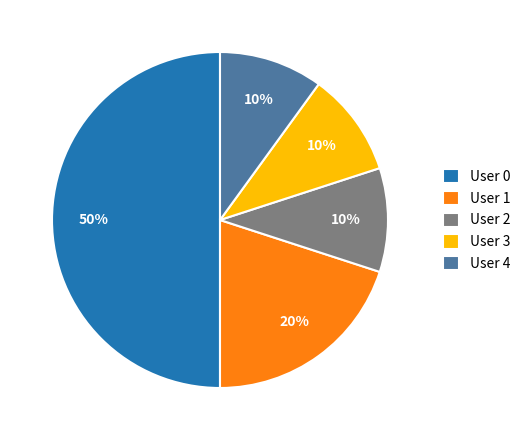

Which category has the biggest portion of the pie?

User 0